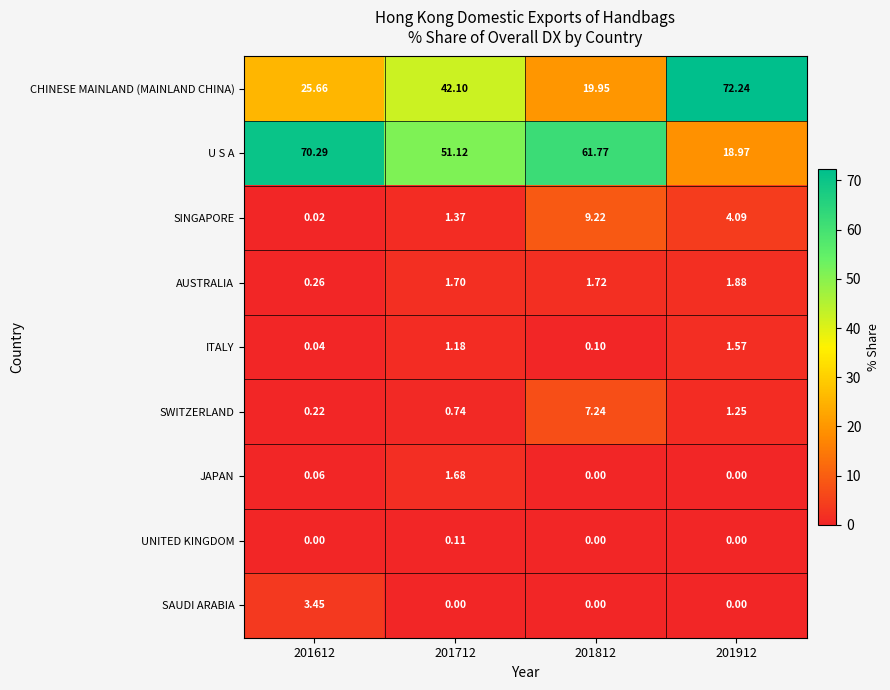

How many values in the ITALY series exceed 1?

2